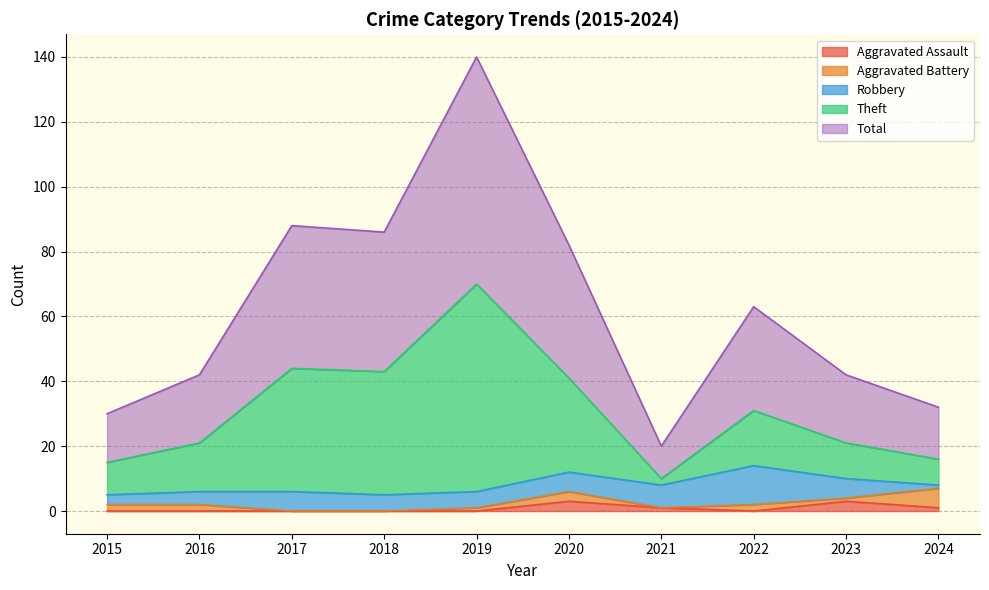

Is it true that Aggravated Assault equals 0 at 2015?

True